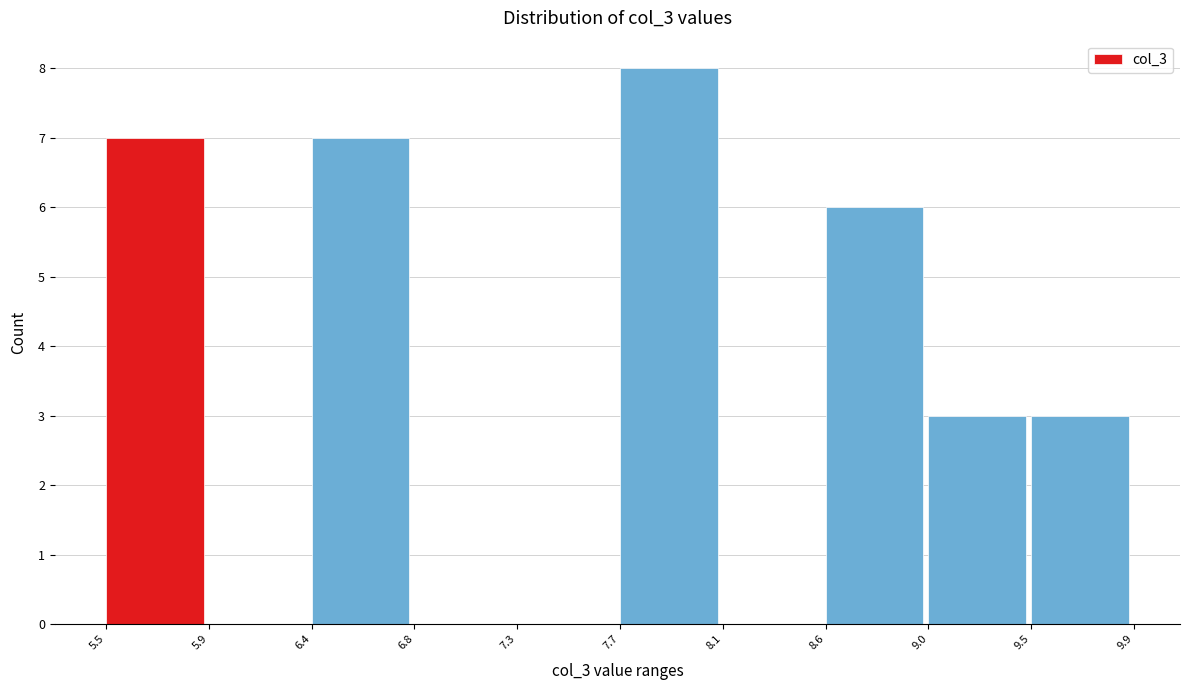

How tall is the bar that spans 5.5 to 5.9 on the x-axis? The values are not printed on the chart, so give them approximately, as read against the axis.

7